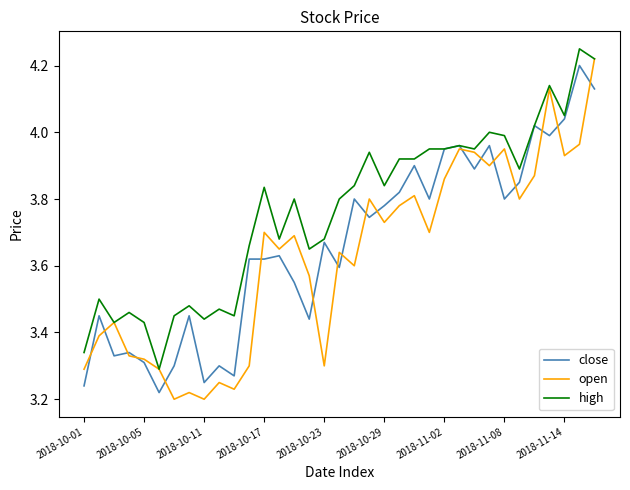

Which series has the largest total across all categories?

high